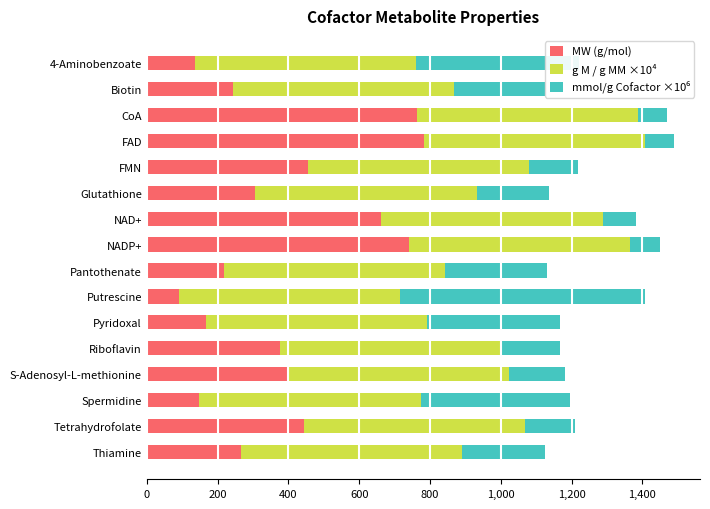

What is the sum of all MW (g/mol) values?

6198.3